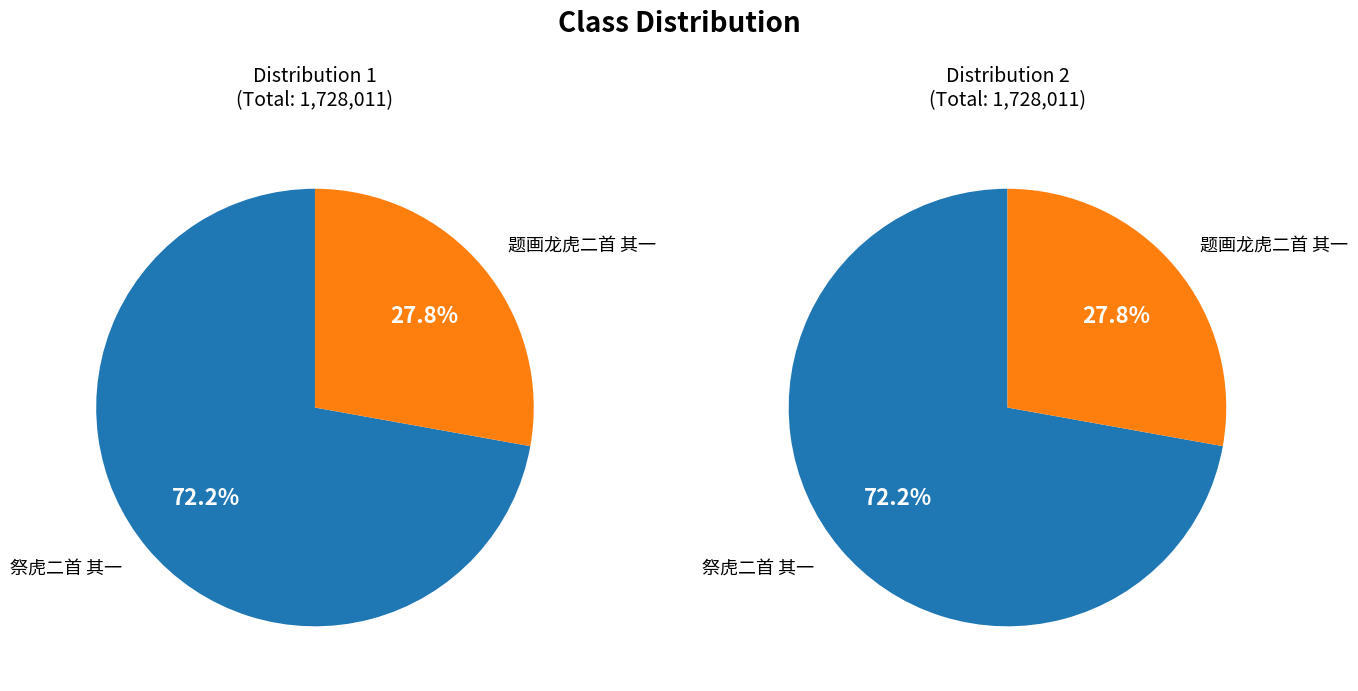

Which category accounts for the majority?

祭虎二首 其一